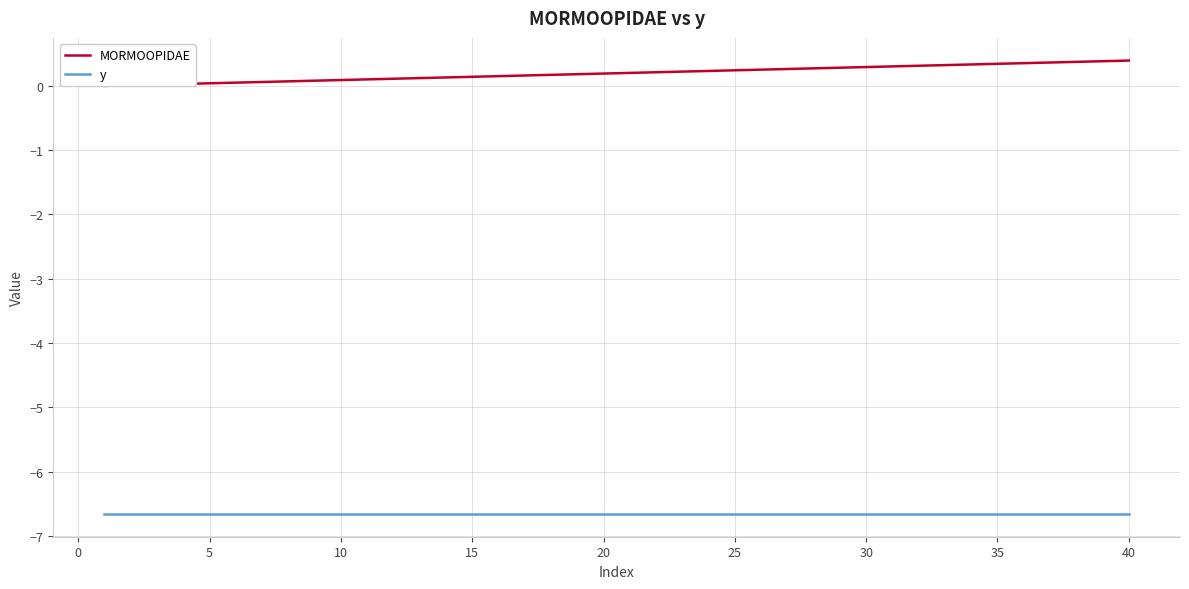

How many lines are shown in the chart?

2